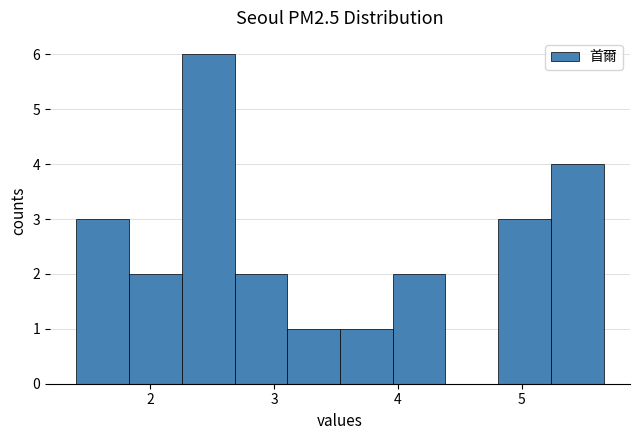

Which range on the x-axis has the tallest bar?

2.3 to 2.7